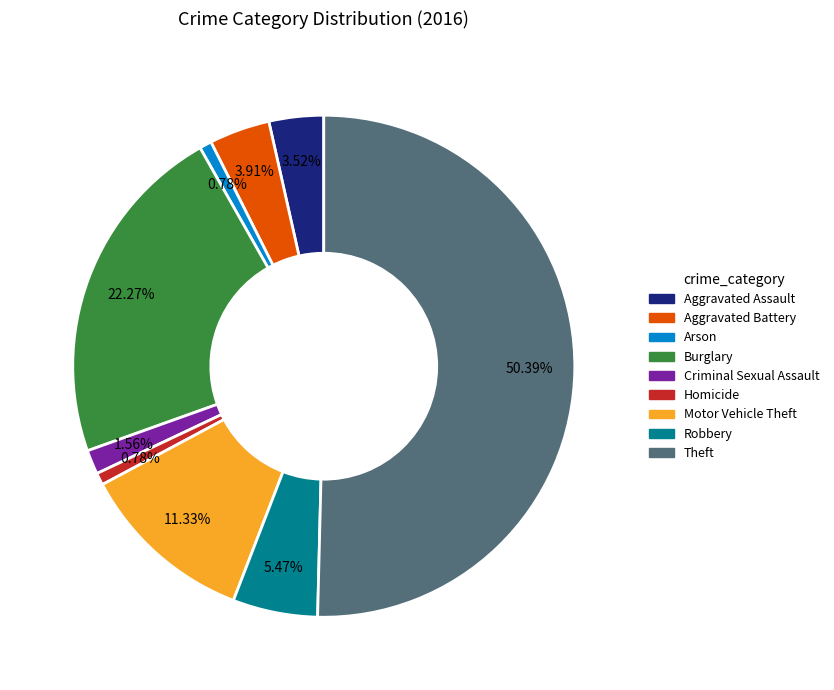

What is the largest slice in the pie chart?

Theft